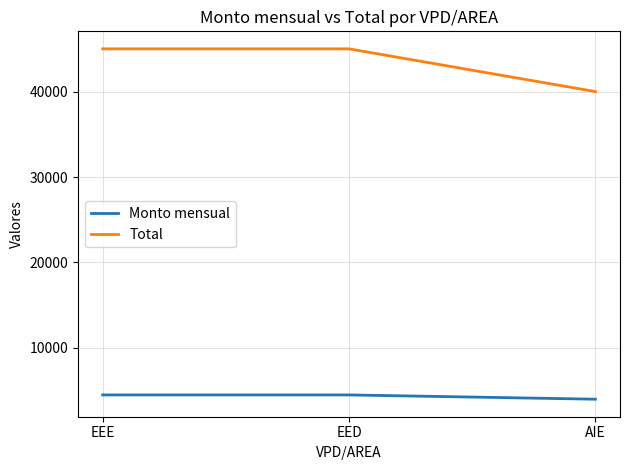

Reading left to right, what are all the values shown in this chart?

Monto mensual: 4500	4500	4000
Total: 45000	45000	40000